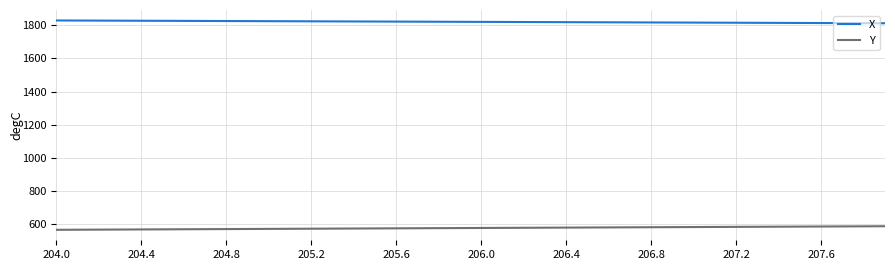

What is the smallest value displayed?

567.1